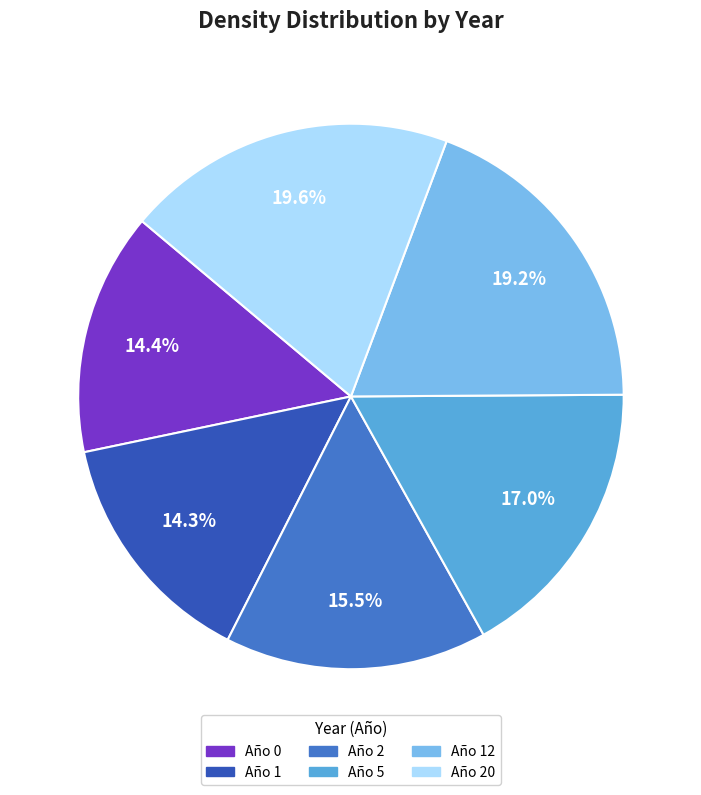

Between Año 1 and Año 12, which is larger?

Año 12